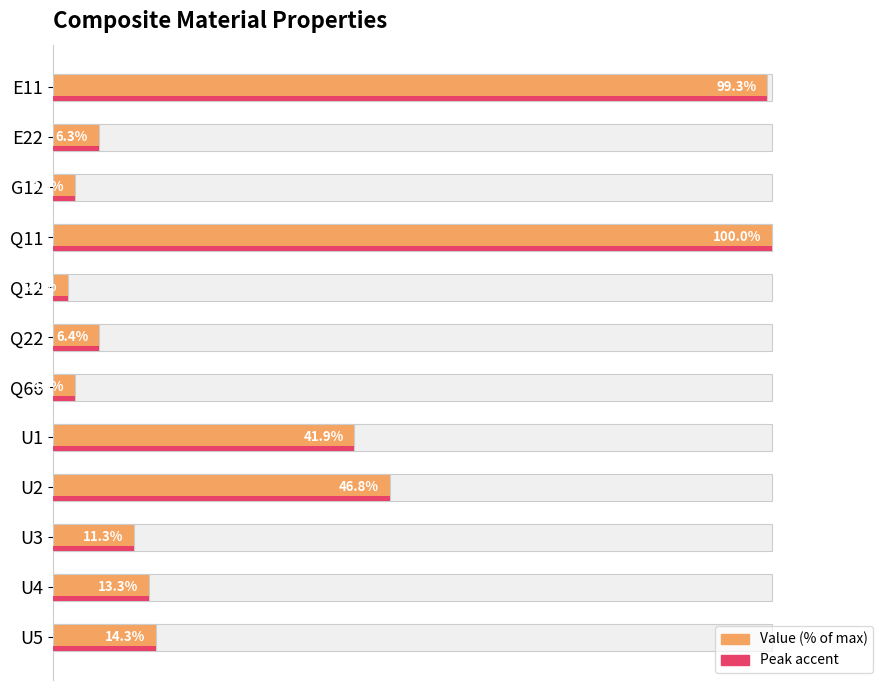

Are the bars horizontal?

Yes